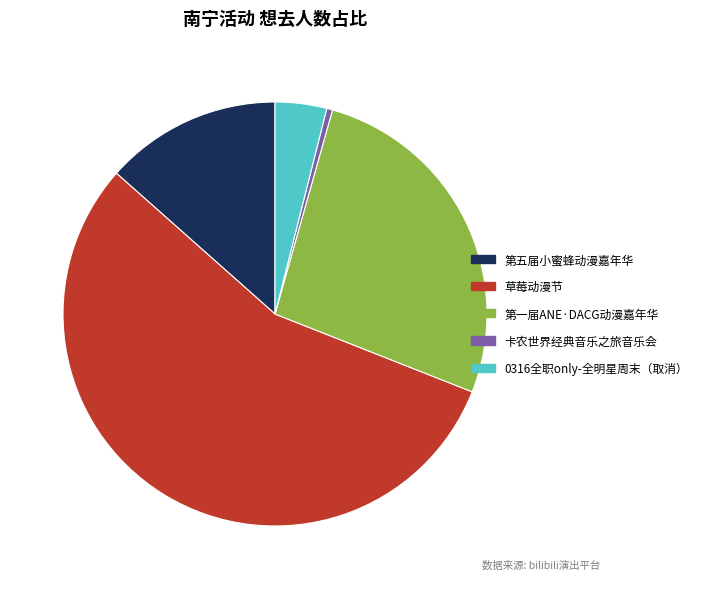

How many slices are in this pie chart?

5